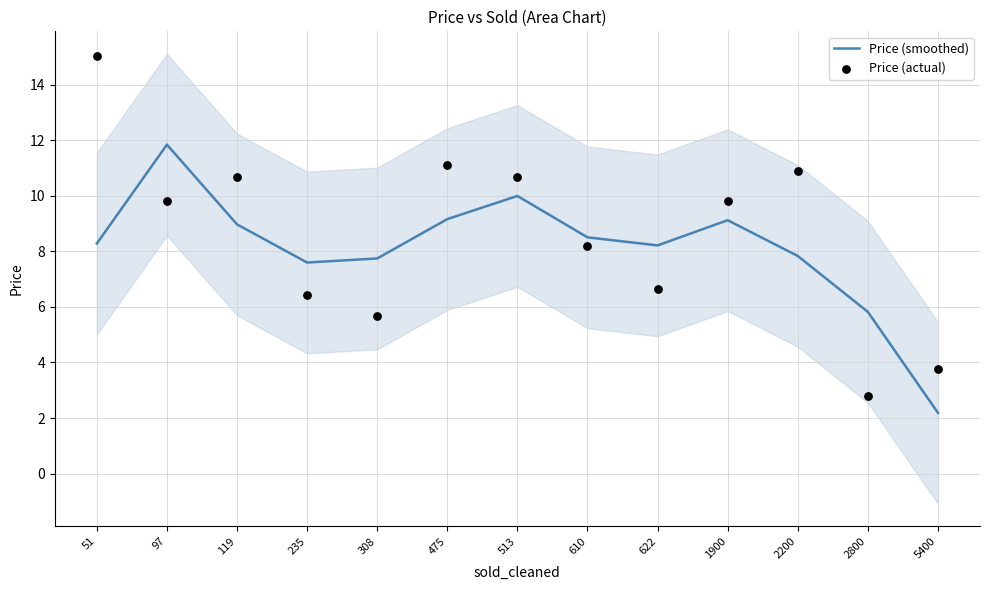

At how many categories does at least one series exceed 13?

1